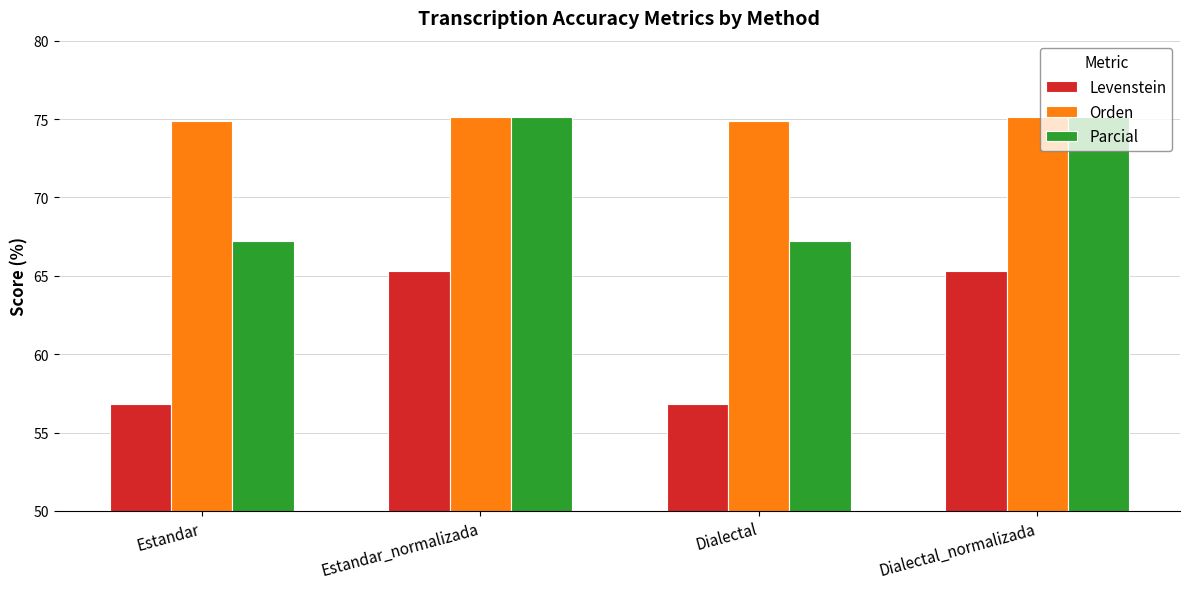

What position from the left is Dialectal_normalizada?

4